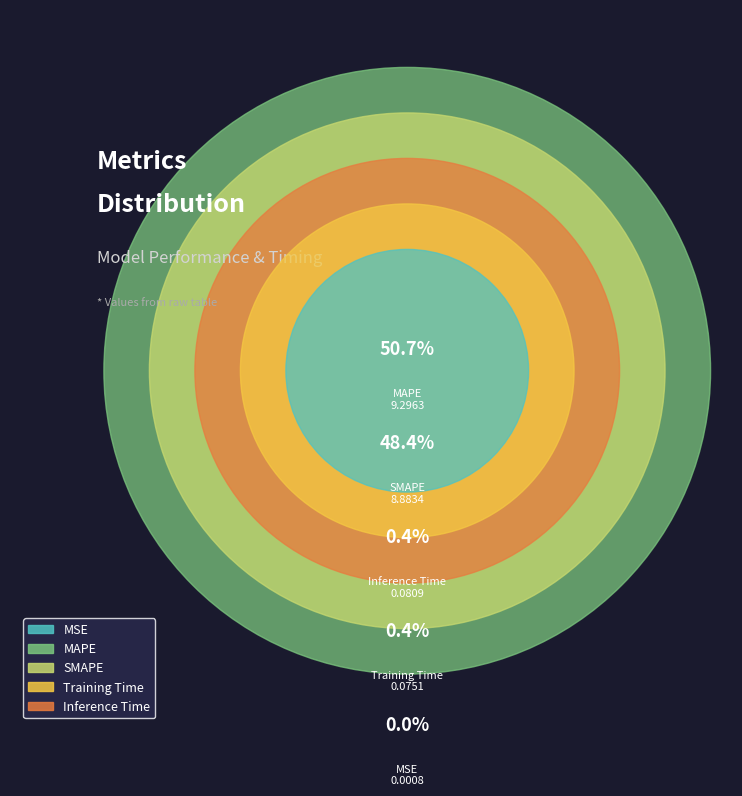

How many segments does this pie chart have?

5